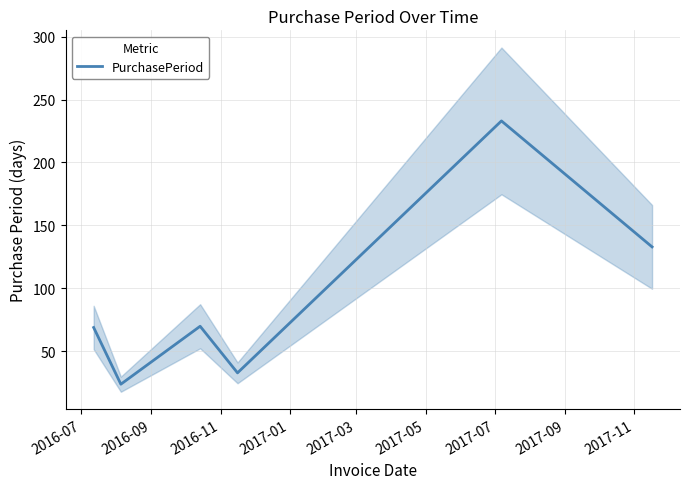

What is the minimum value for PurchasePeriod?

24